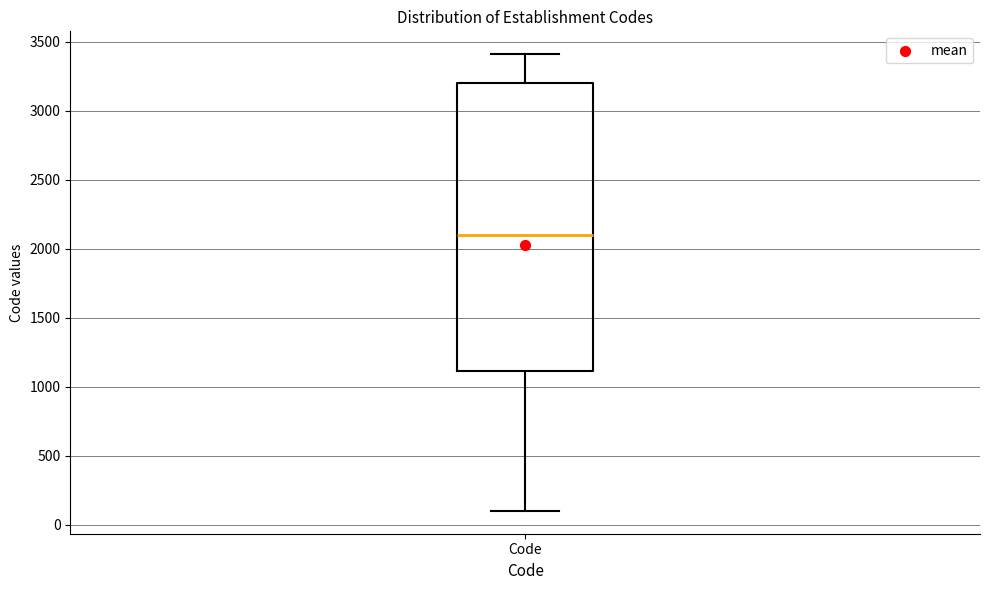

Read this box plot against the y-axis: the position of the median line, the range covered by the box, and the ends of both whiskers. The values are not printed on the chart, so give them approximately, as read against the axis.

median 2100, box 1100 to 3200, whiskers 100 to 3400